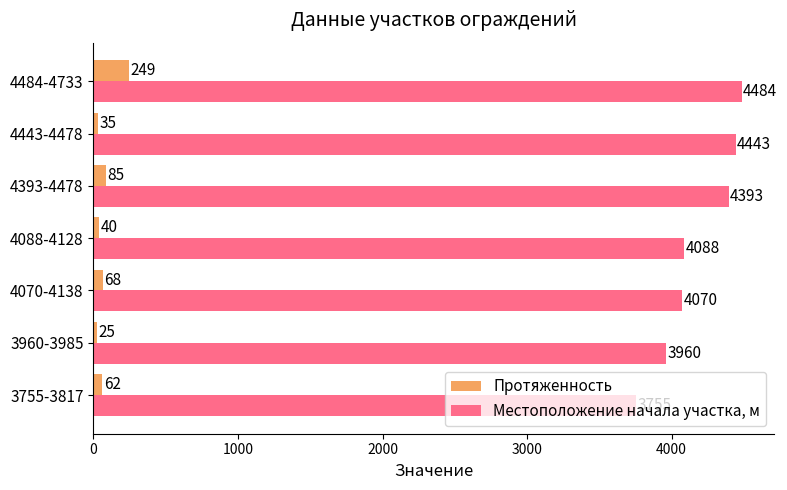

What is the highest value of the Местоположение начала участка, м series?

4484